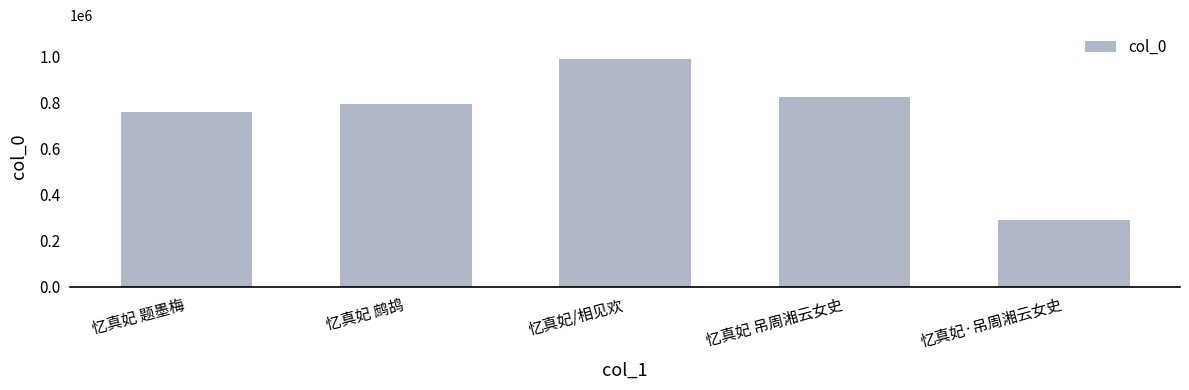

What is the label of the 3rd bar from the left?

忆真妃/相见欢